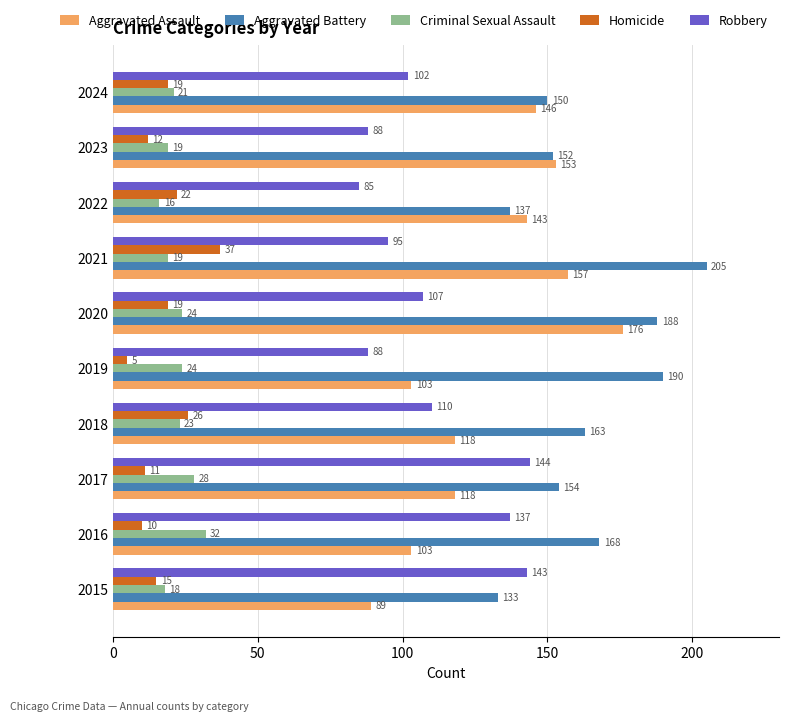

What is the approximate value of Homicide at 2020, to the nearest 5?

20